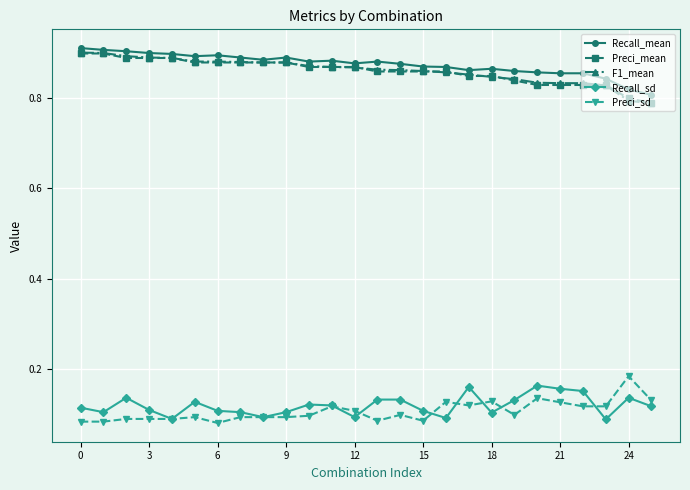

True or false: Recall_sd has more than 2 points higher than both neighbors.

True